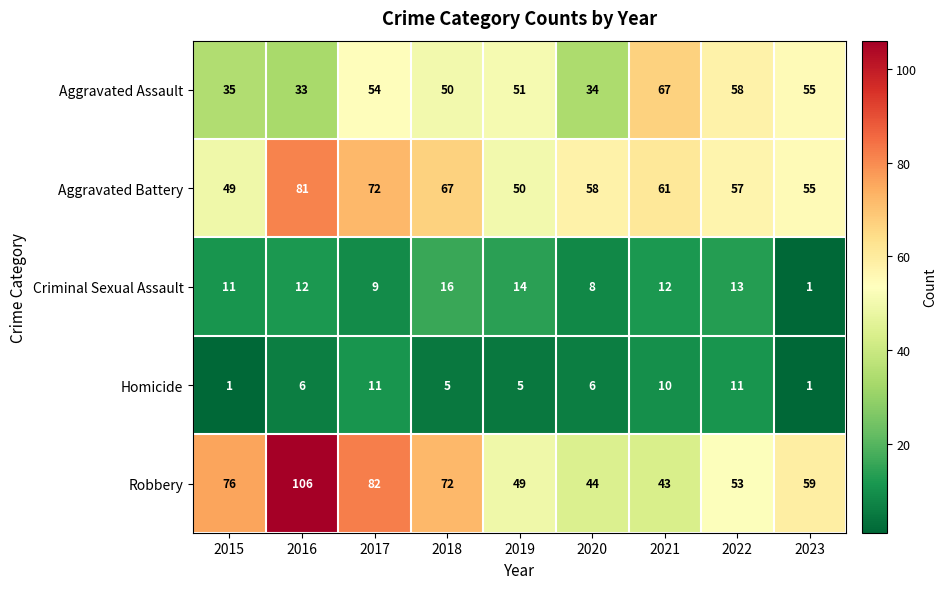

True or false: Homicide has a value of 16 at 2022.

False